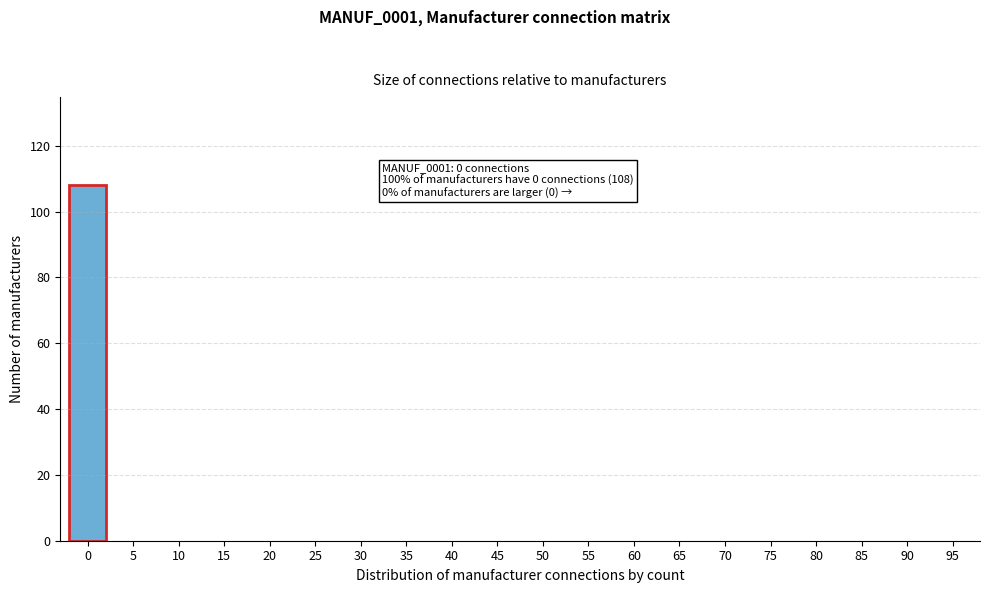

Reading left to right, list all the values displayed in this chart.

0=108	5=0	10=0	15=0	20=0	25=0	30=0	35=0	40=0	45=0	50=0	55=0	60=0	65=0	70=0	75=0	80=0	85=0	90=0	95=0